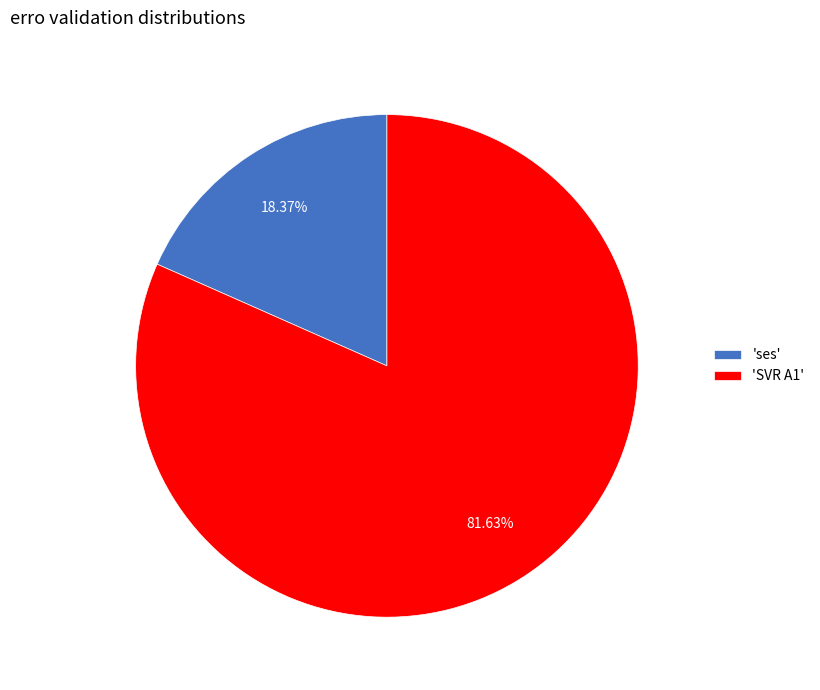

Is 'ses' the majority of the pie?

No